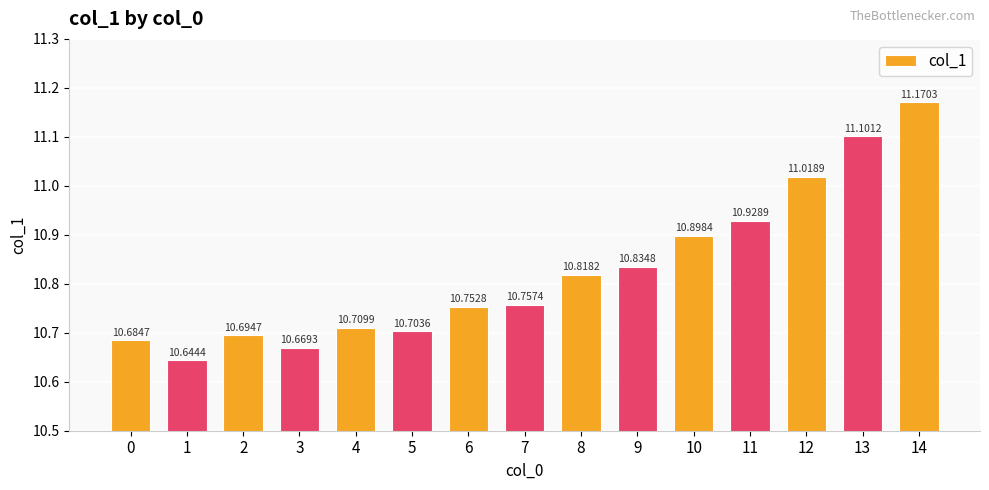

Approximately how many times larger is the value at 0 compared to 13?

1.0